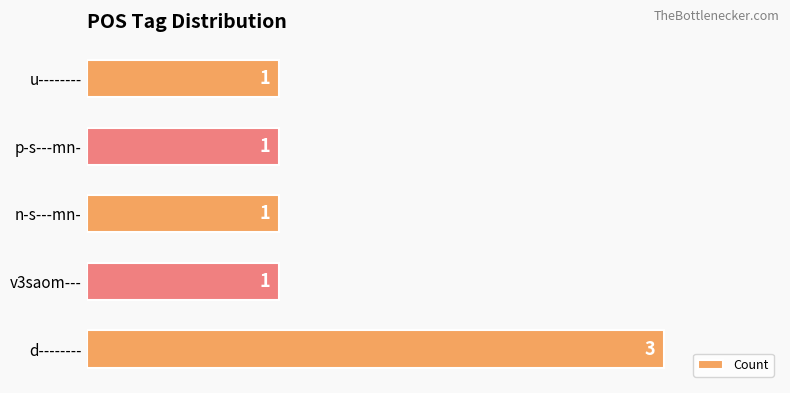

The chart shows a value of 1 at p-s---mn-. True or false?

True